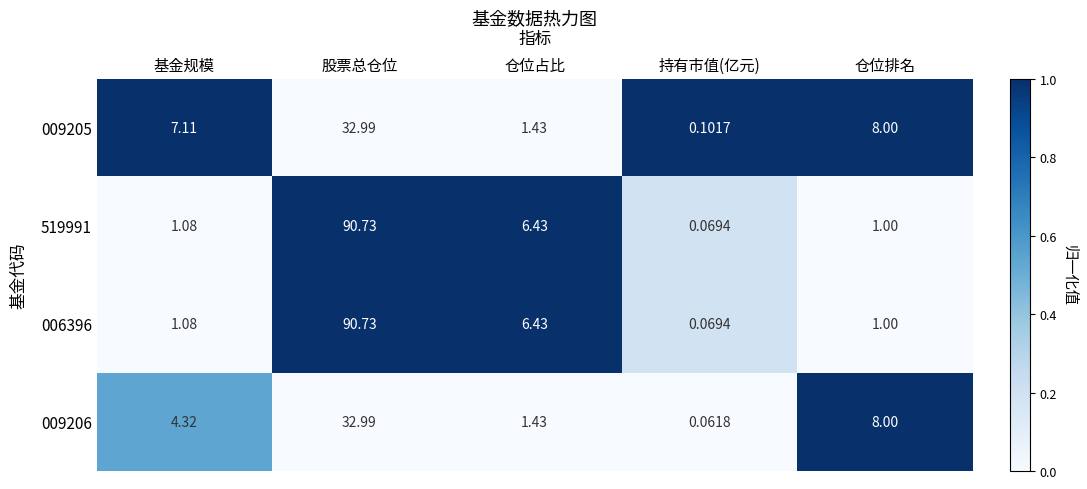

At which label does 006396 reach its peak?

股票总仓位